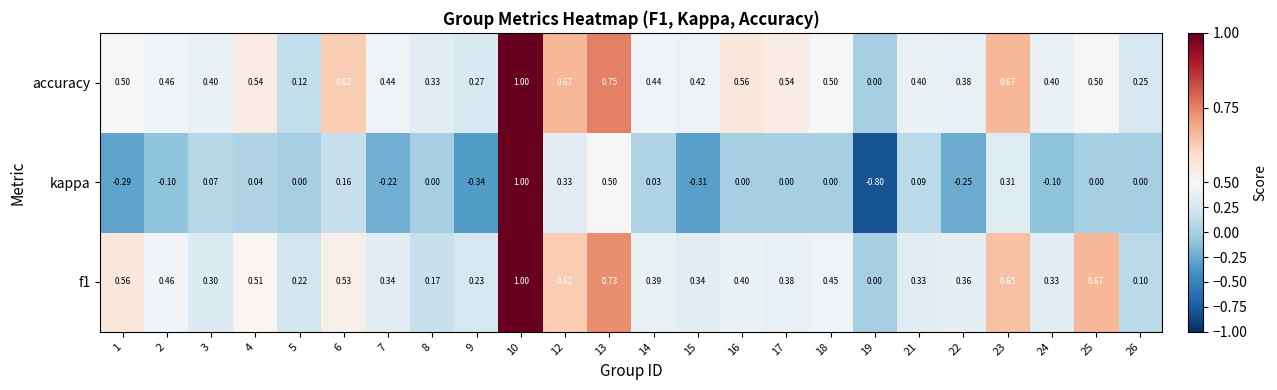

Between 10 and 19, which series saw the biggest shift?

kappa